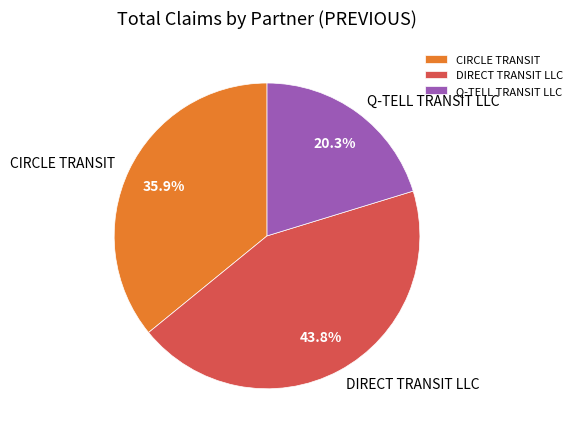

What is the smallest slice in the pie chart?

Q-TELL TRANSIT LLC